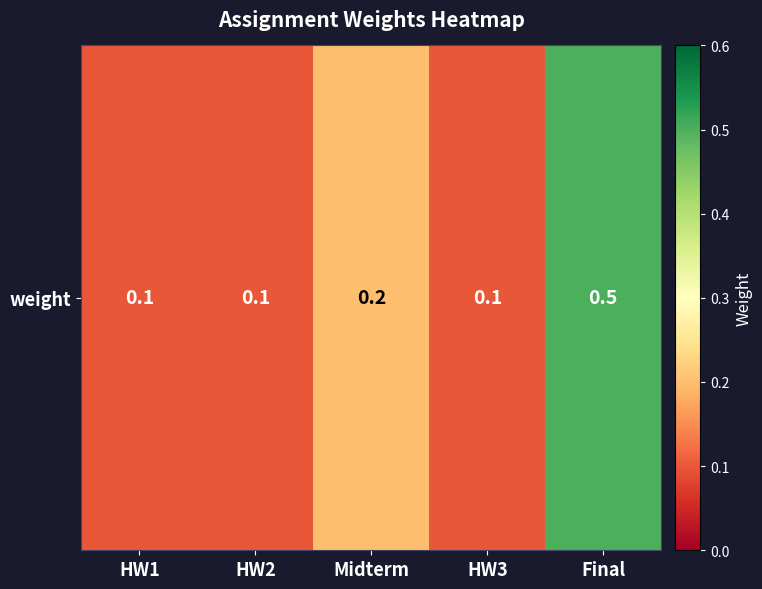

How many categories are shown in the chart?

5